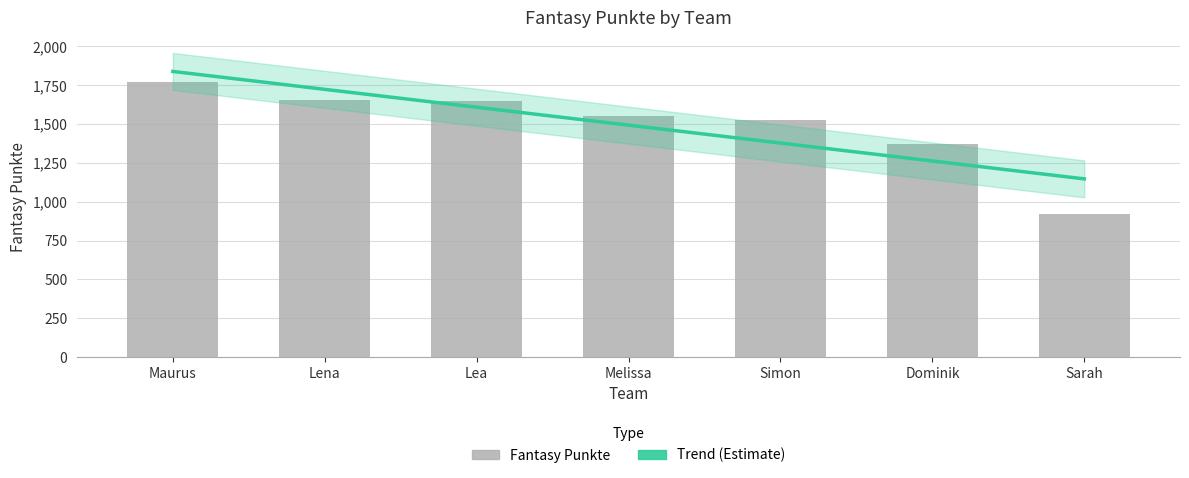

What is the difference between the maximum and minimum values?

848